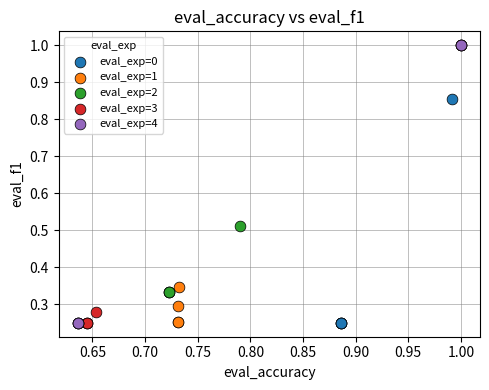

What are all the series names shown in the legend?

eval_exp=0, eval_exp=1, eval_exp=2, eval_exp=3, eval_exp=4